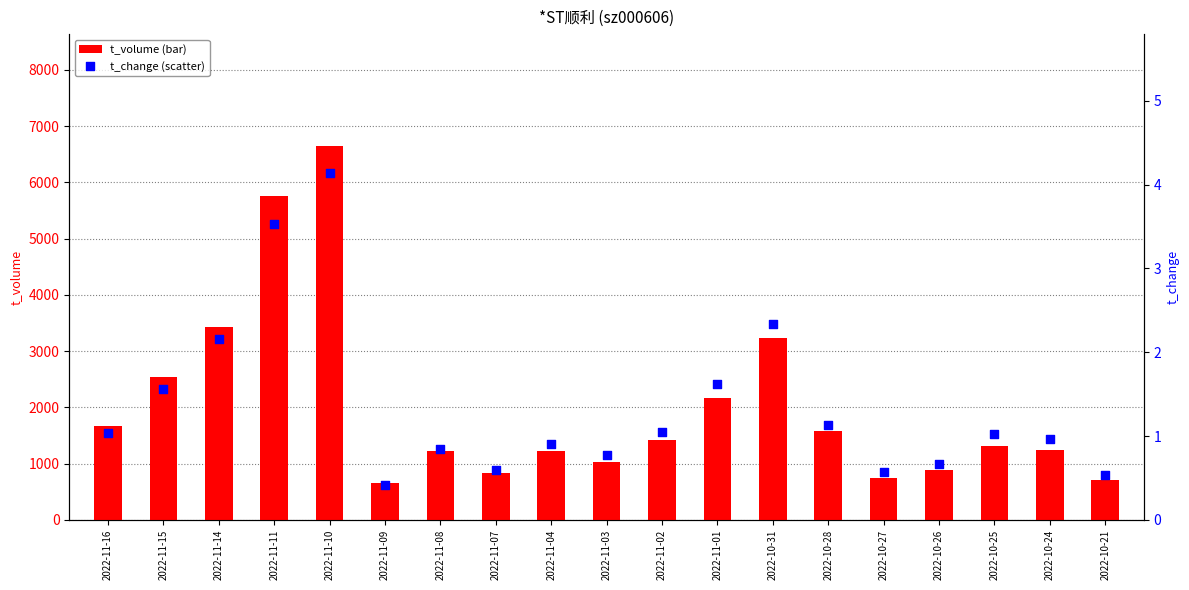

What are all the series names shown in the legend?

t_volume, t_change